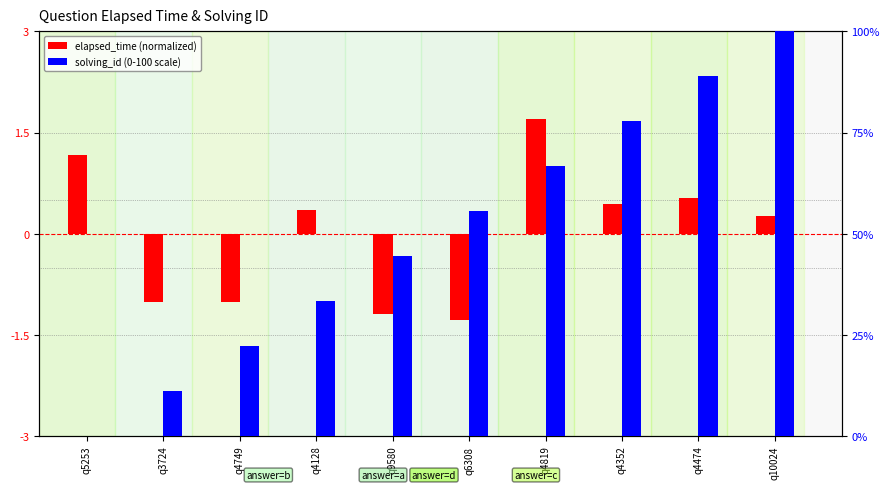

How many values in the solving_id (0-100 scale) series are below 55?

5